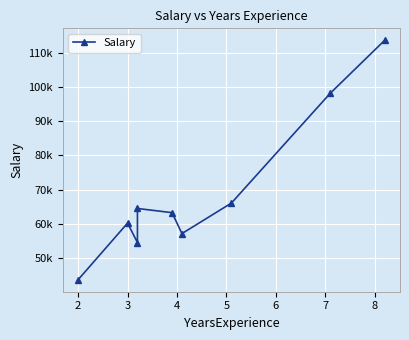

What is the difference between the second highest and second lowest values?

43828